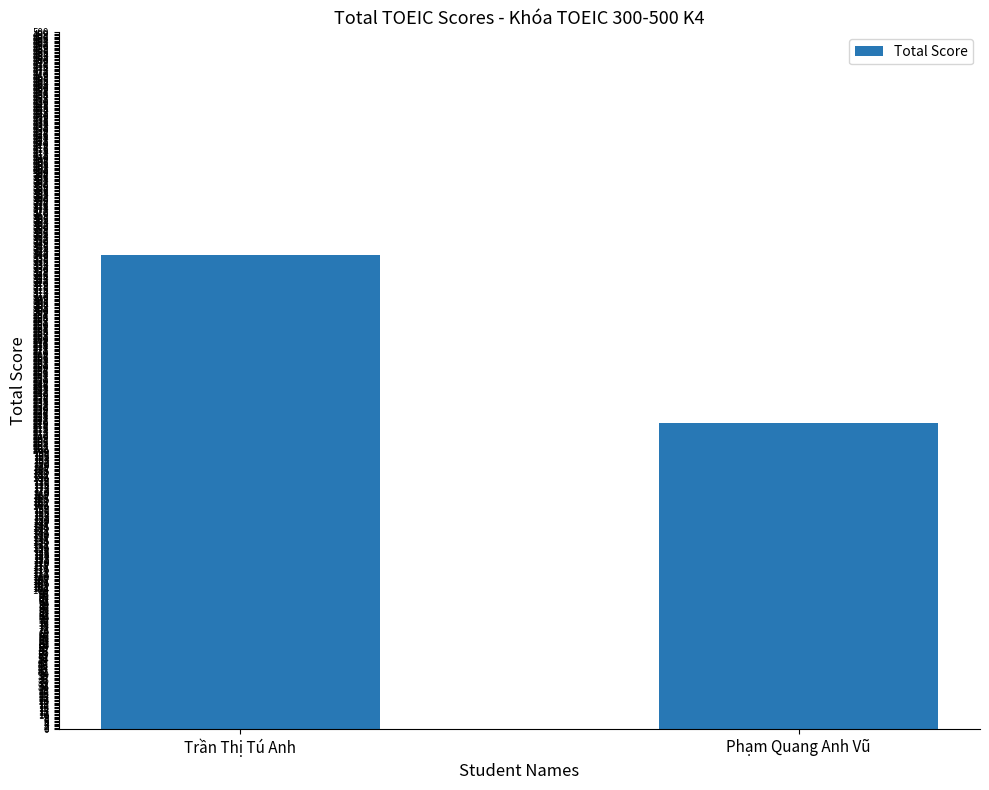

What is the average value?

280